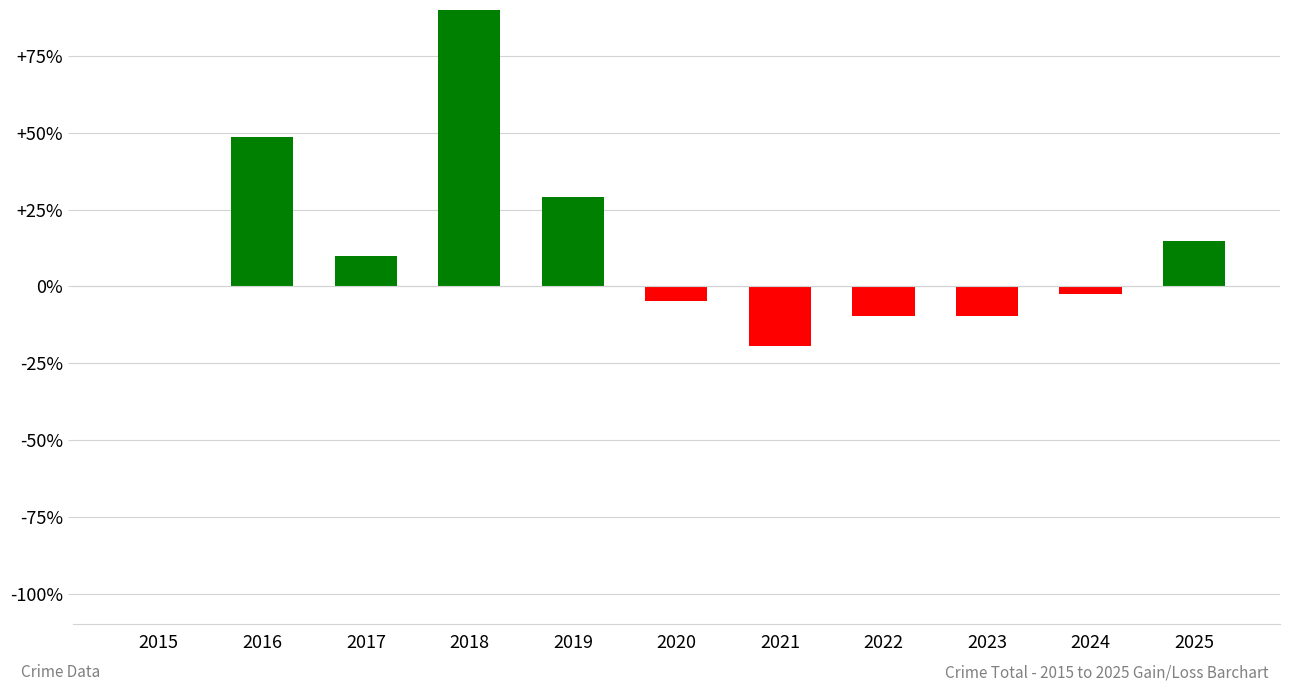

Reading right to left, extract all data points from this chart.

2025=14.6	2024=-2.4	2023=-9.8	2022=-9.8	2021=-19.5	2020=-4.9	2019=29.3	2018=102.4	2017=9.8	2016=48.8	2015=0.0